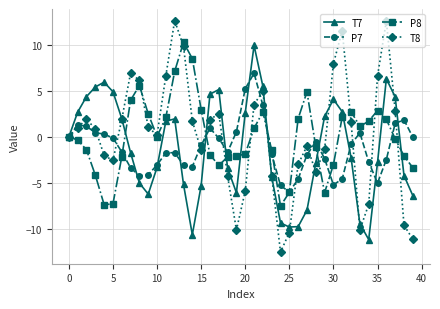

What is the value of the T8 point at the 13th from the left?

12.6